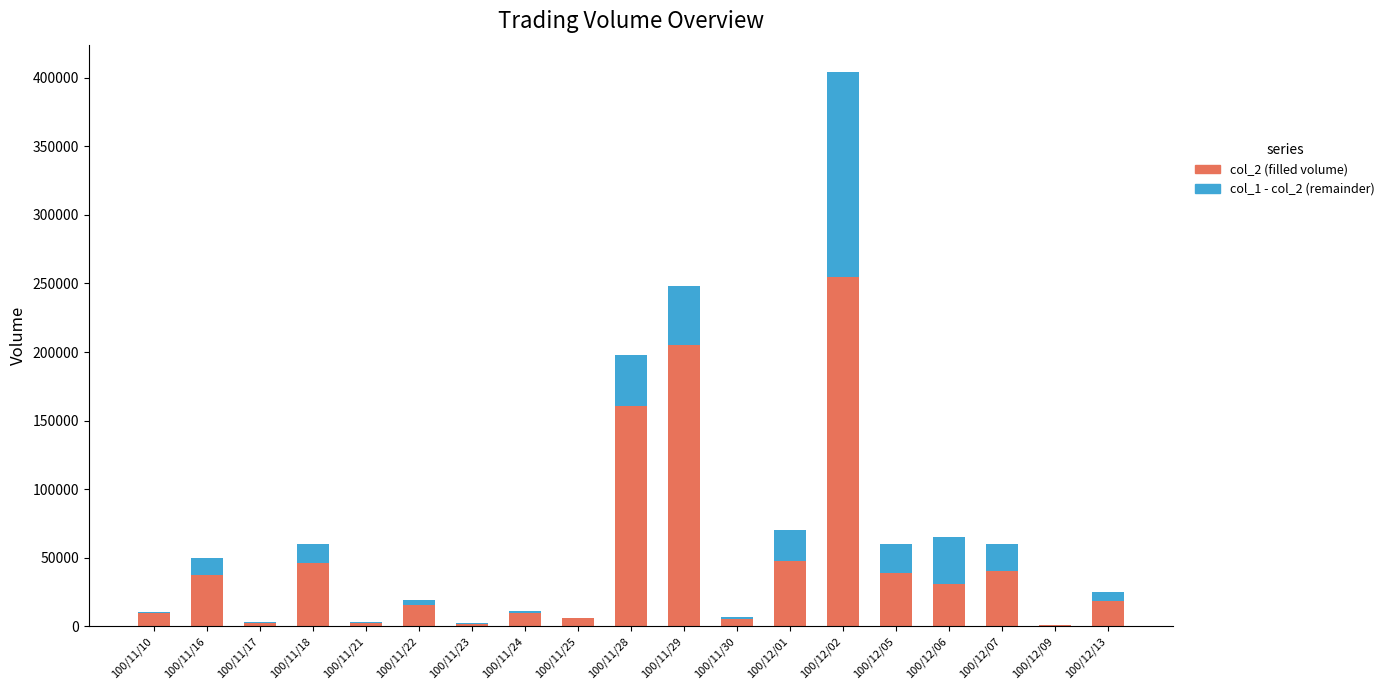

At which category is the sum across all series the highest?

100/12/02